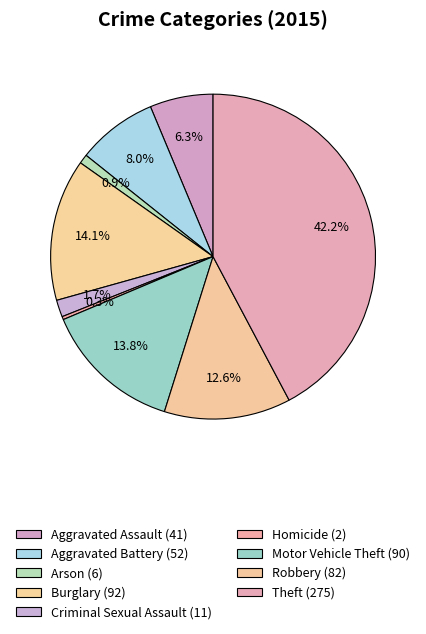

What percentage is the Motor Vehicle Theft slice, to the nearest percent?

14%